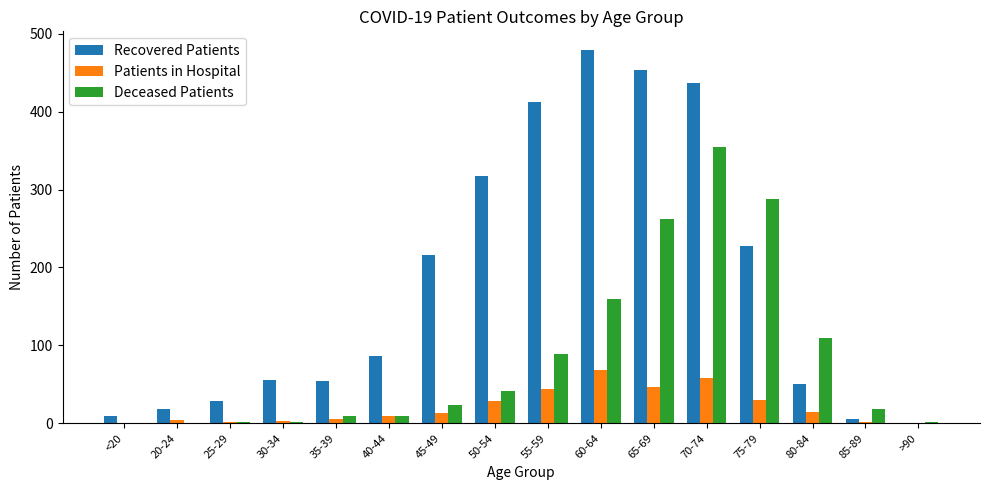

Between 20-24 and 60-64, which series saw the biggest shift?

Recovered Patients